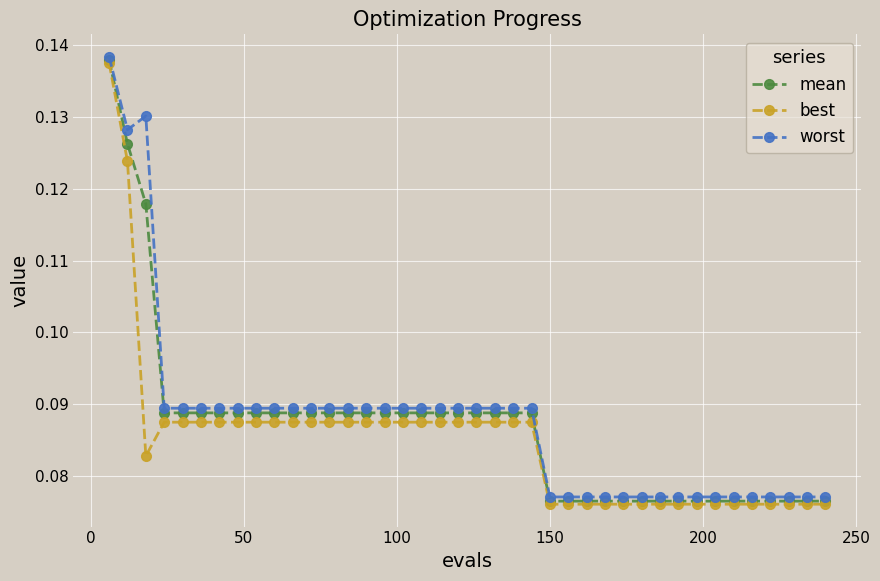

How many worst values are between 0 and 1?

40